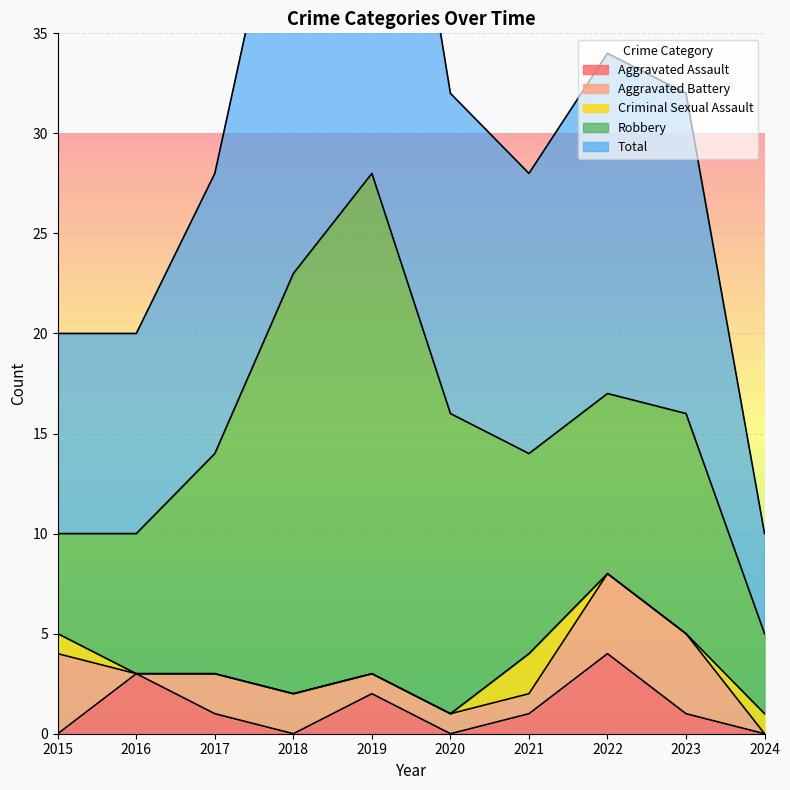

What is the difference between the second highest and second lowest values in the Robbery series?

16